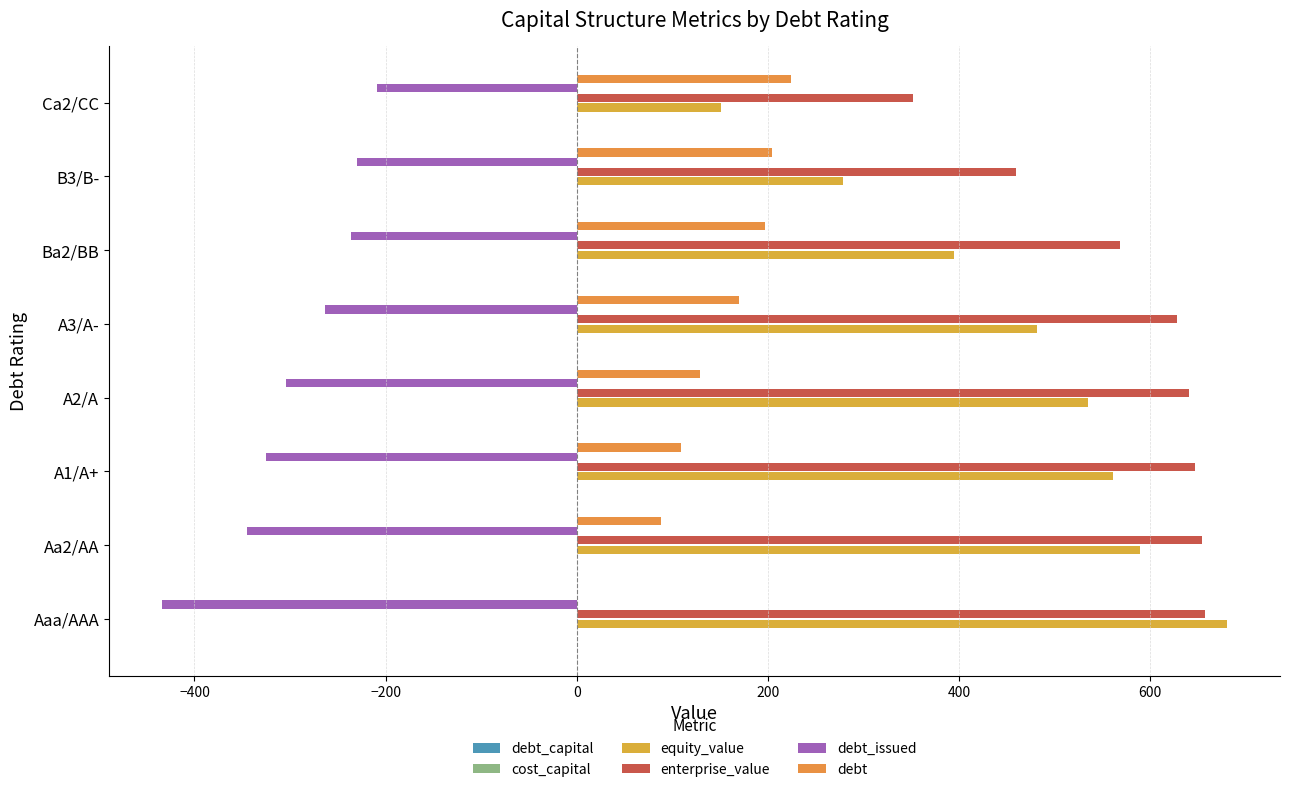

What is the sum of all debt values?

1121.5